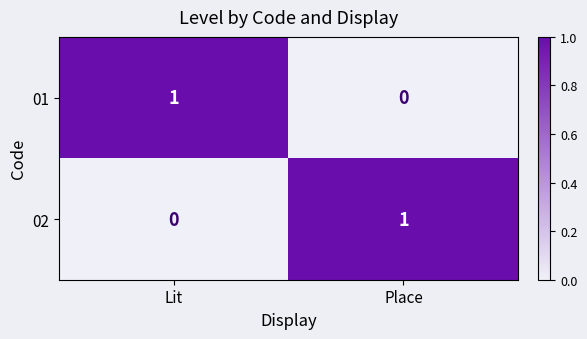

At which label is 02 closest to 0?

Lit